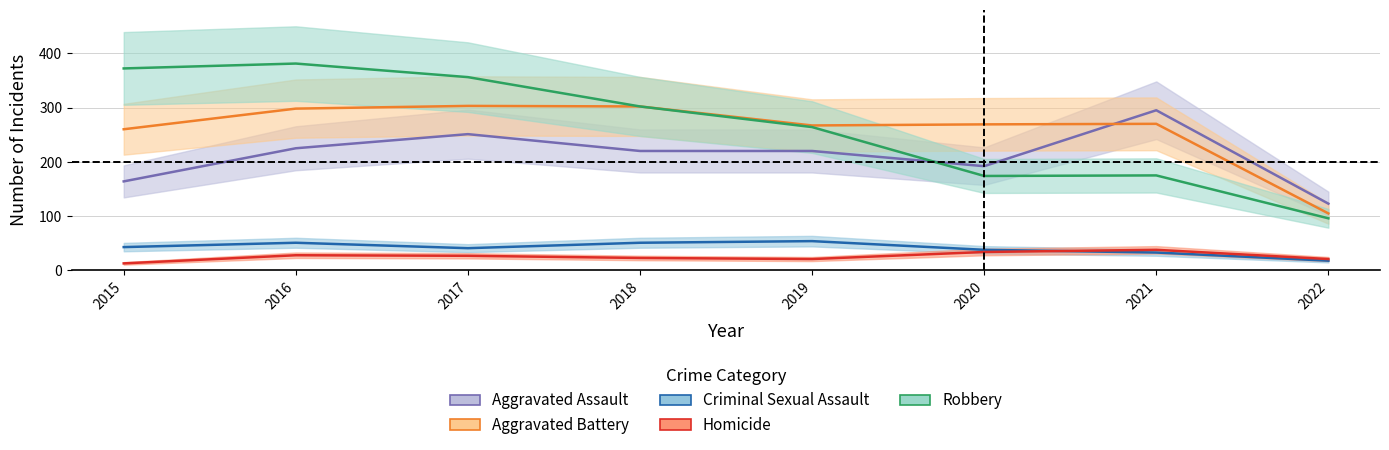

Is the value of Aggravated Assault at 2020 greater than the value of Aggravated Battery at 2020?

No